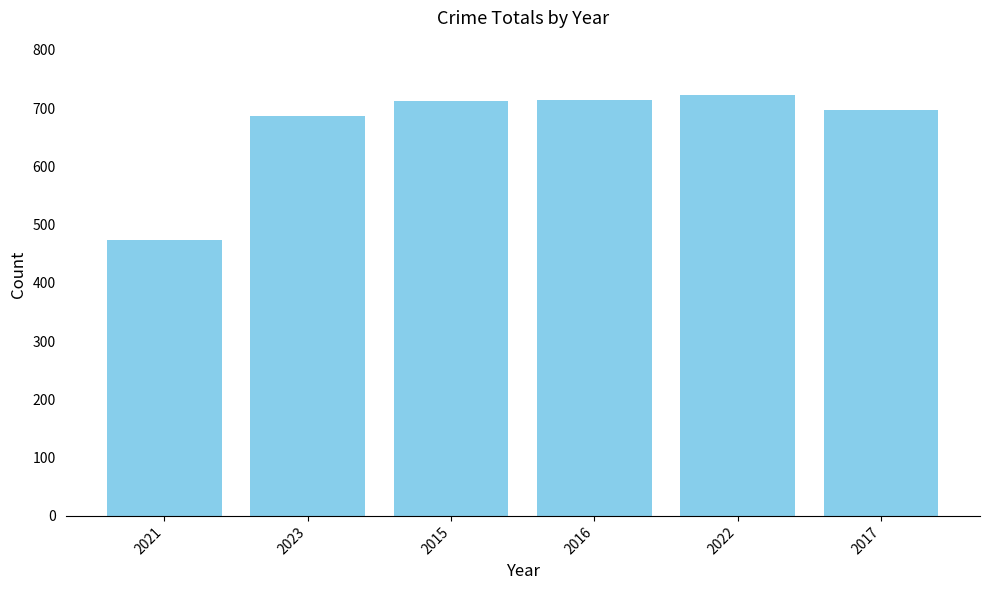

Is it true that the value at 2022 is 293?

False